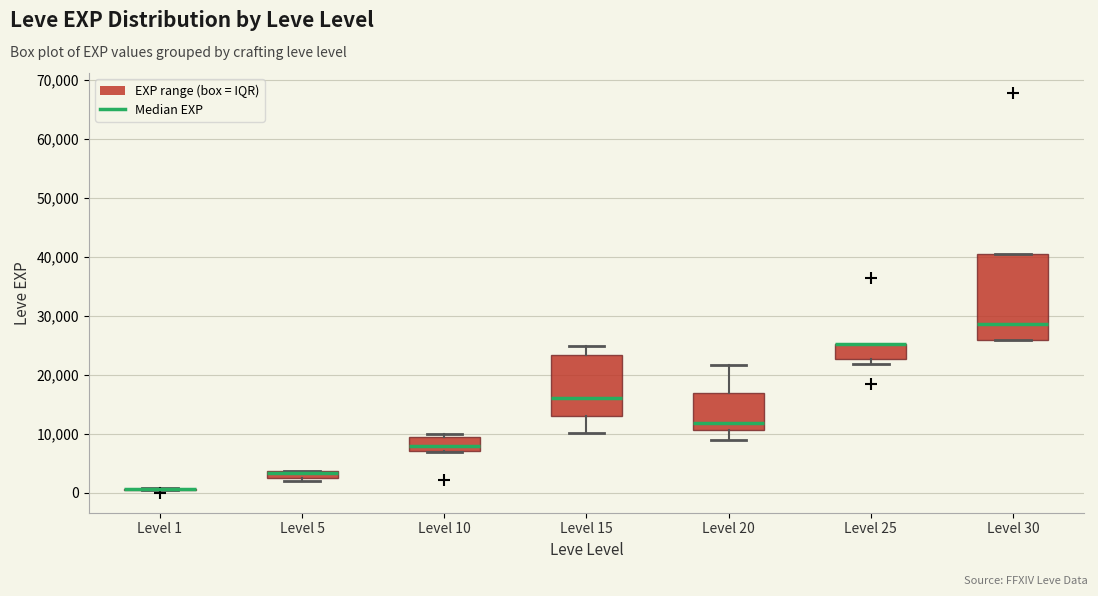

Where is the lower edge of the box for Level 30 on the y-axis? The values are not printed on the chart, so give them approximately, as read against the axis.

26000